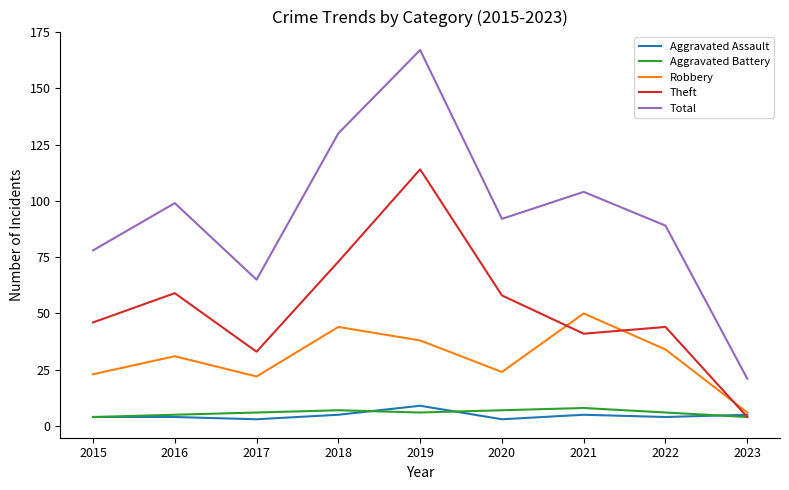

How many distinct data groups are displayed?

5